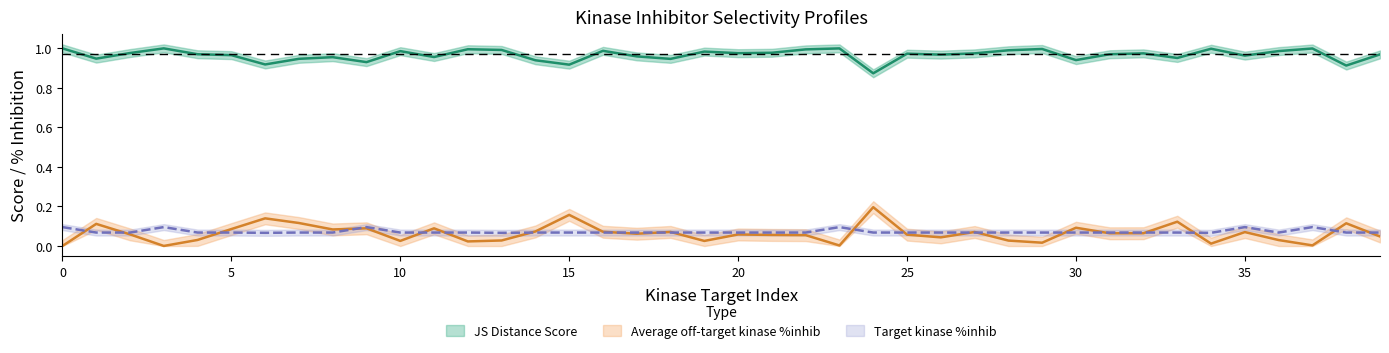

What is the value of the JS Distance Score point at the 29th from the left?

1.0